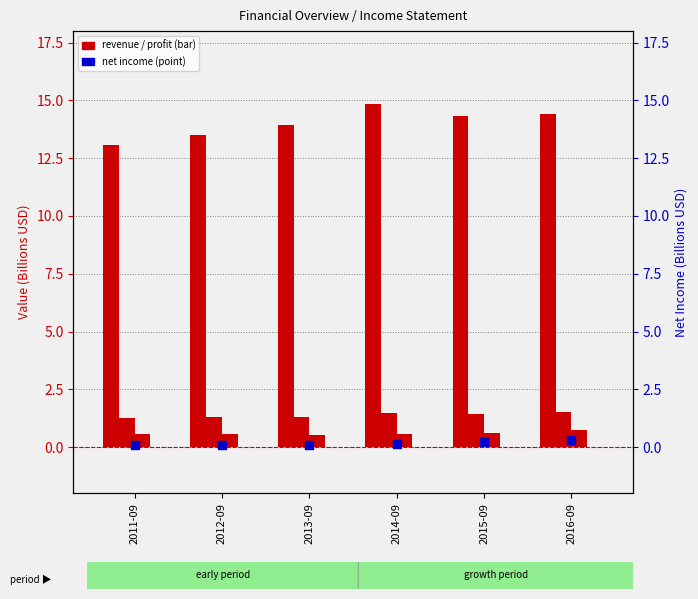

At which category is the sum across all series the highest?

2014-09